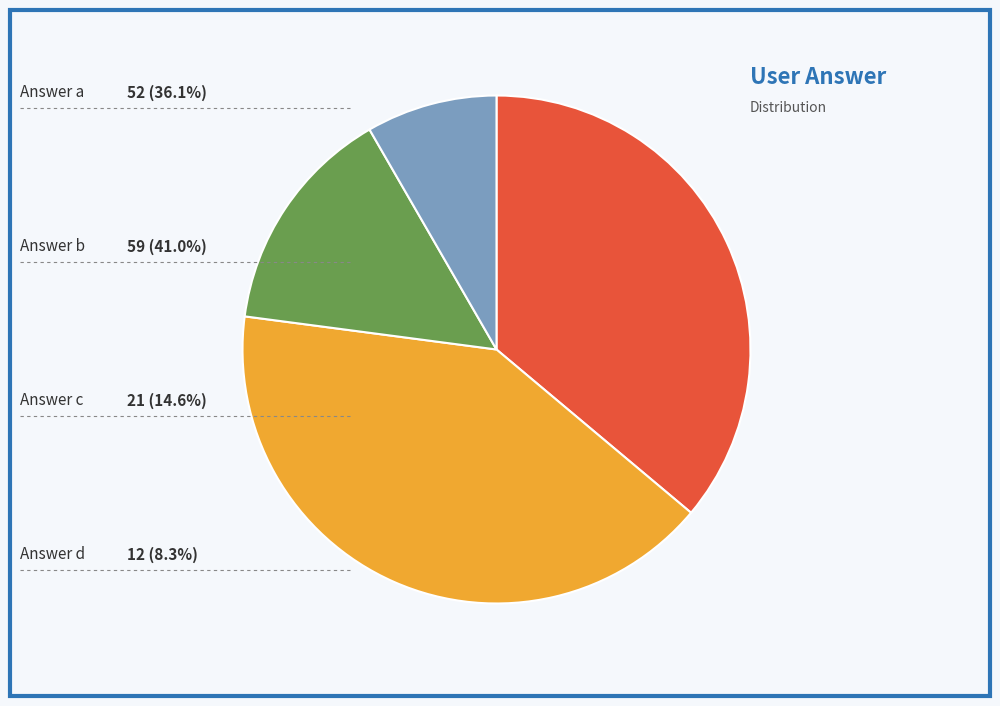

Does any single category account for the majority?

No